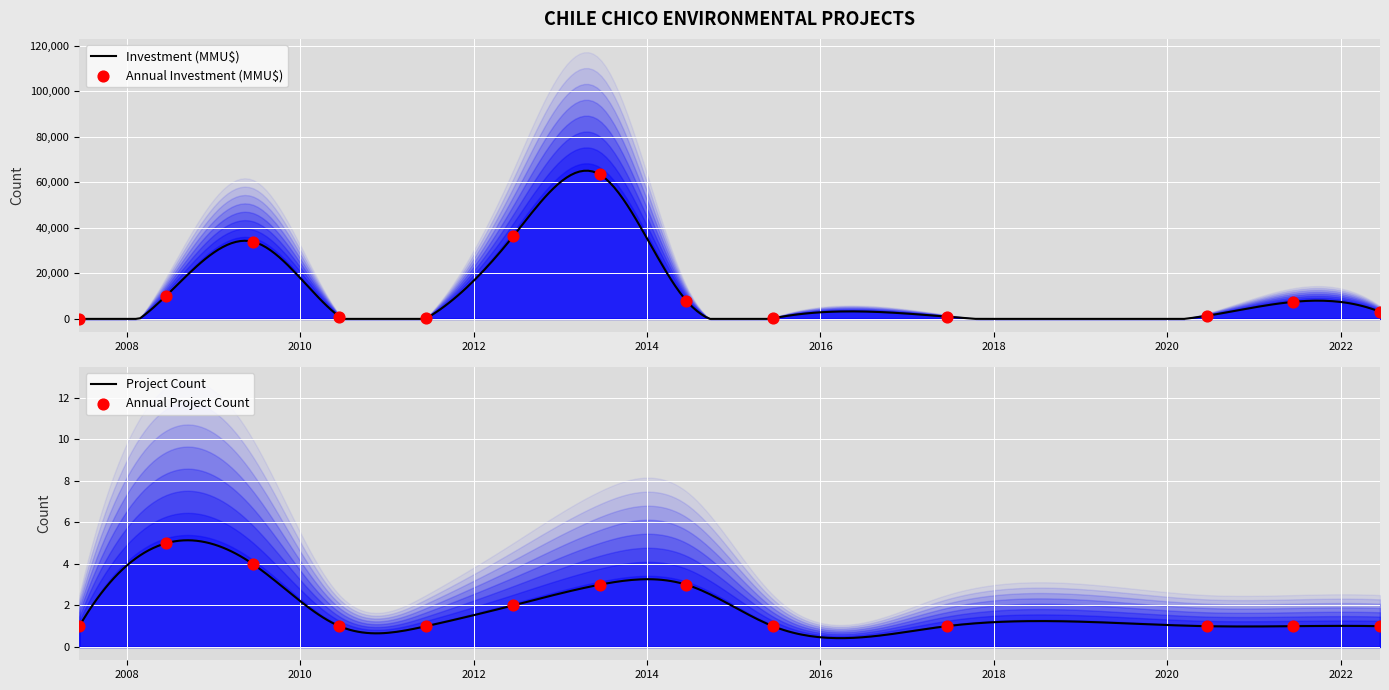

Which series has the largest total across all categories?

Investment (MMU$)